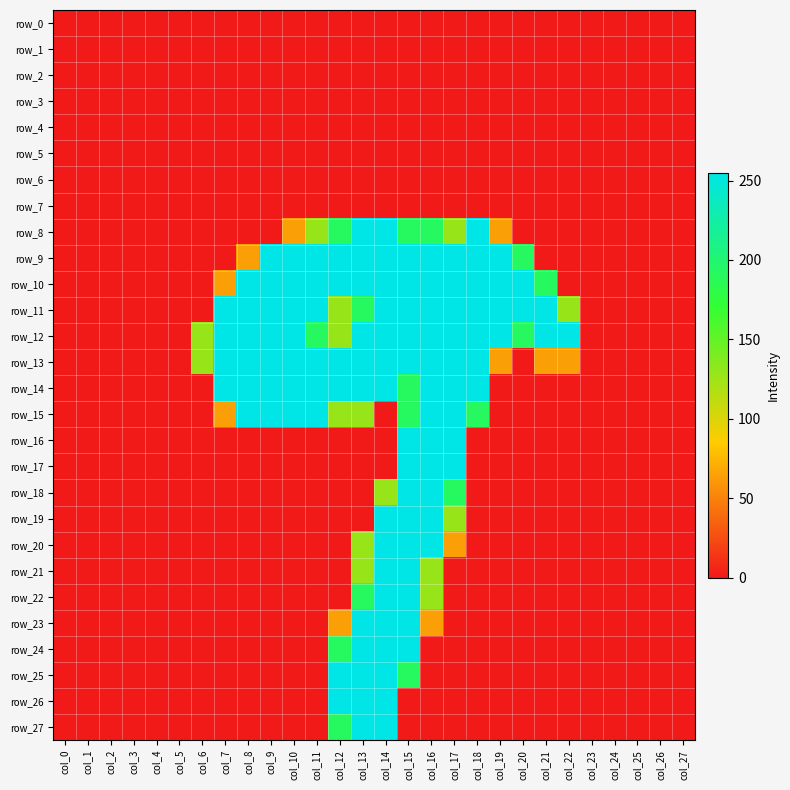

What is the maximum value shown in the chart?

255